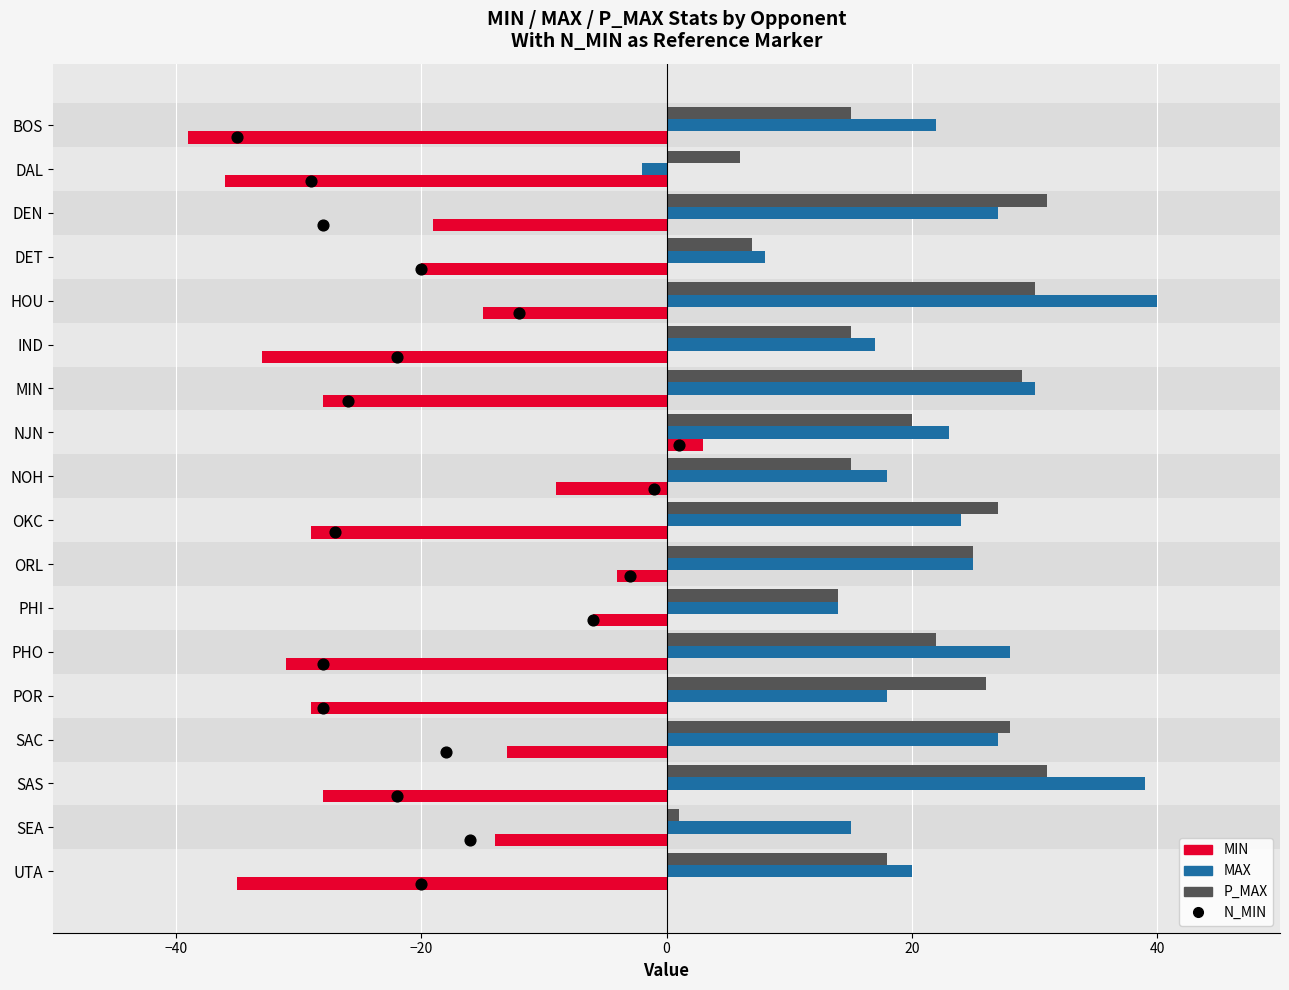

What are all the series names shown in the legend?

MIN, MAX, P_MAX, N_MIN